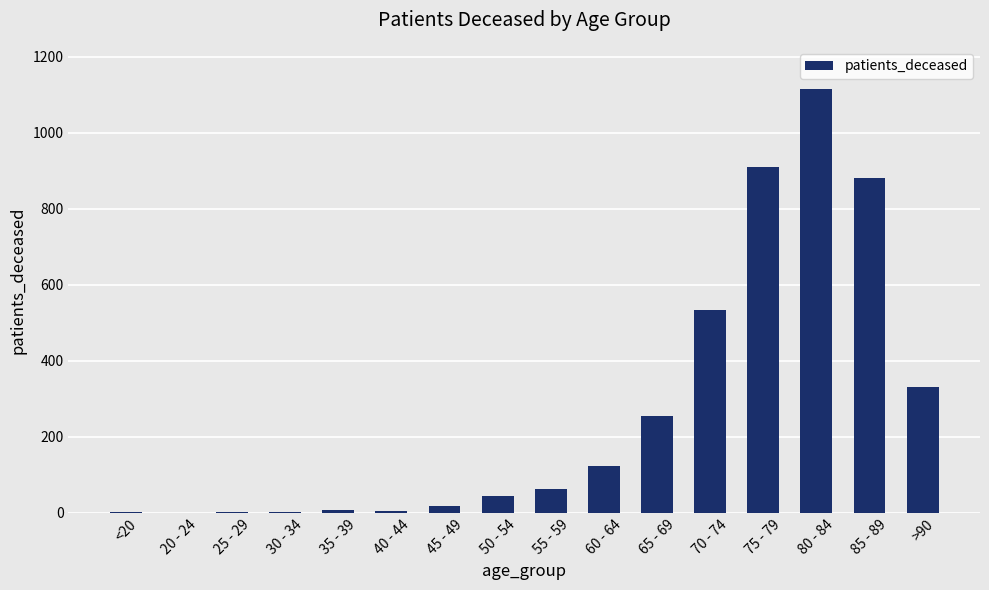

Are the bars horizontal?

No